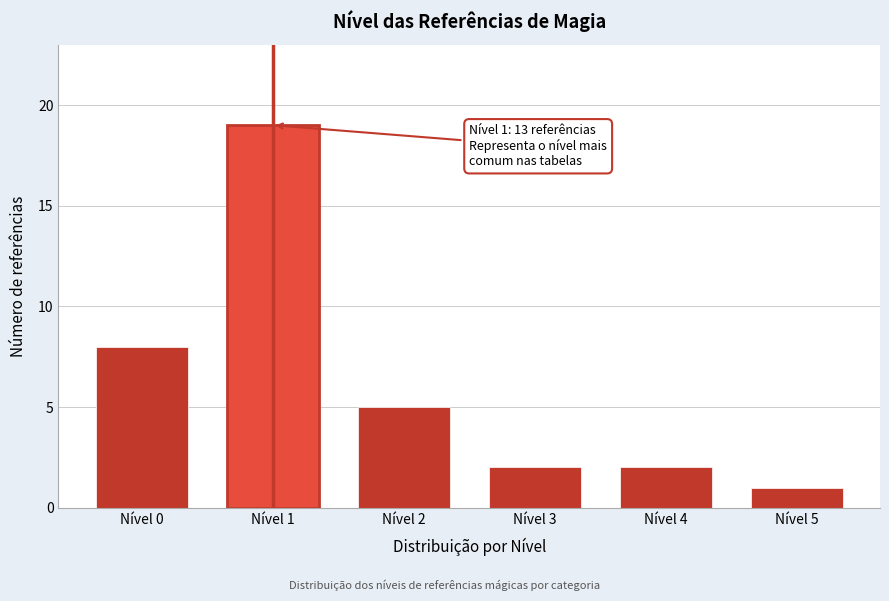

Reading left to right, list all the values displayed in this chart.

8	19	5	2	2	1